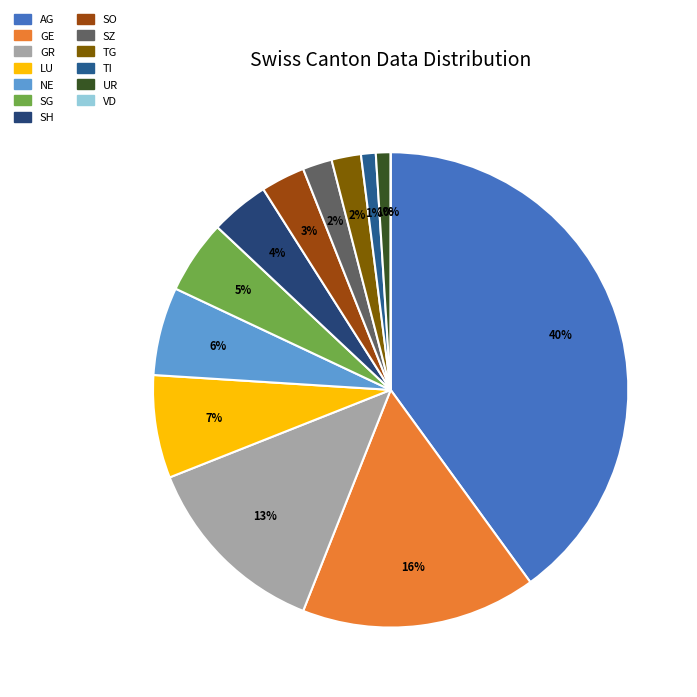

The GR slice represents 6% of the pie. True or false?

False